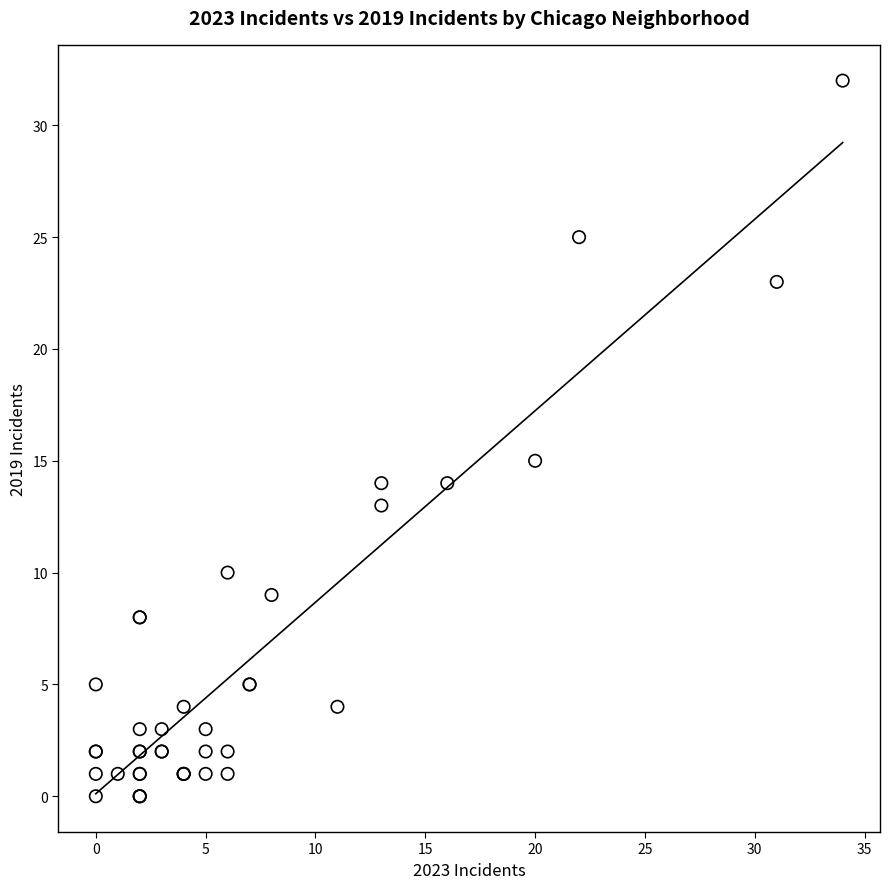

What Y value in the scatter plot is closest to 16?

15